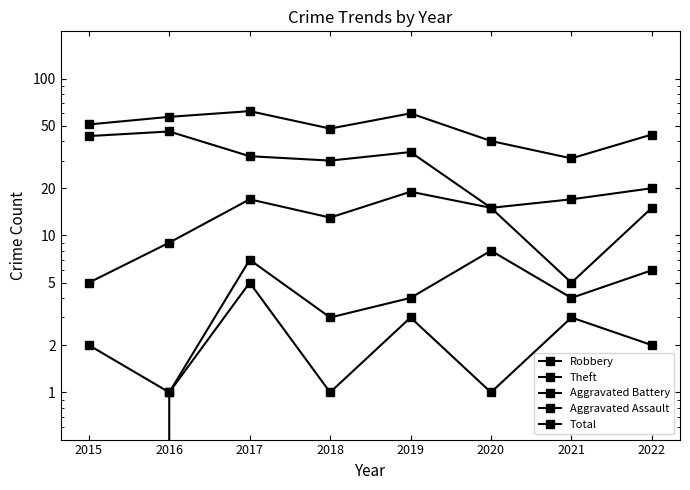

Reading left to right, extract all data points from this chart.

Robbery: 5	9	17	13	19	15	5	15
Theft: 43	46	32	30	34	15	17	20
Aggravated Battery: 2	1	7	3	4	8	4	6
Aggravated Assault: 0	1	5	1	3	1	3	2
Total: 51	57	62	48	60	40	31	44